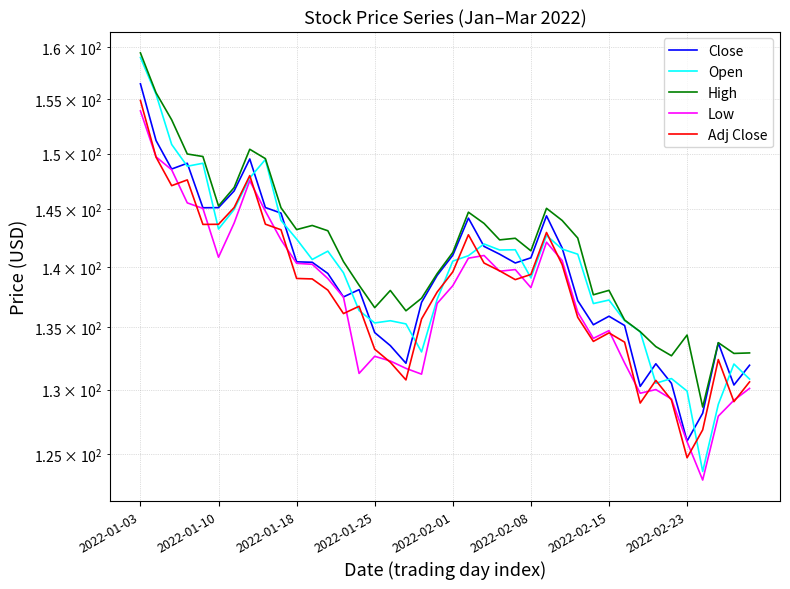

What is the value of the Close point at the 4th from the left?

149.1